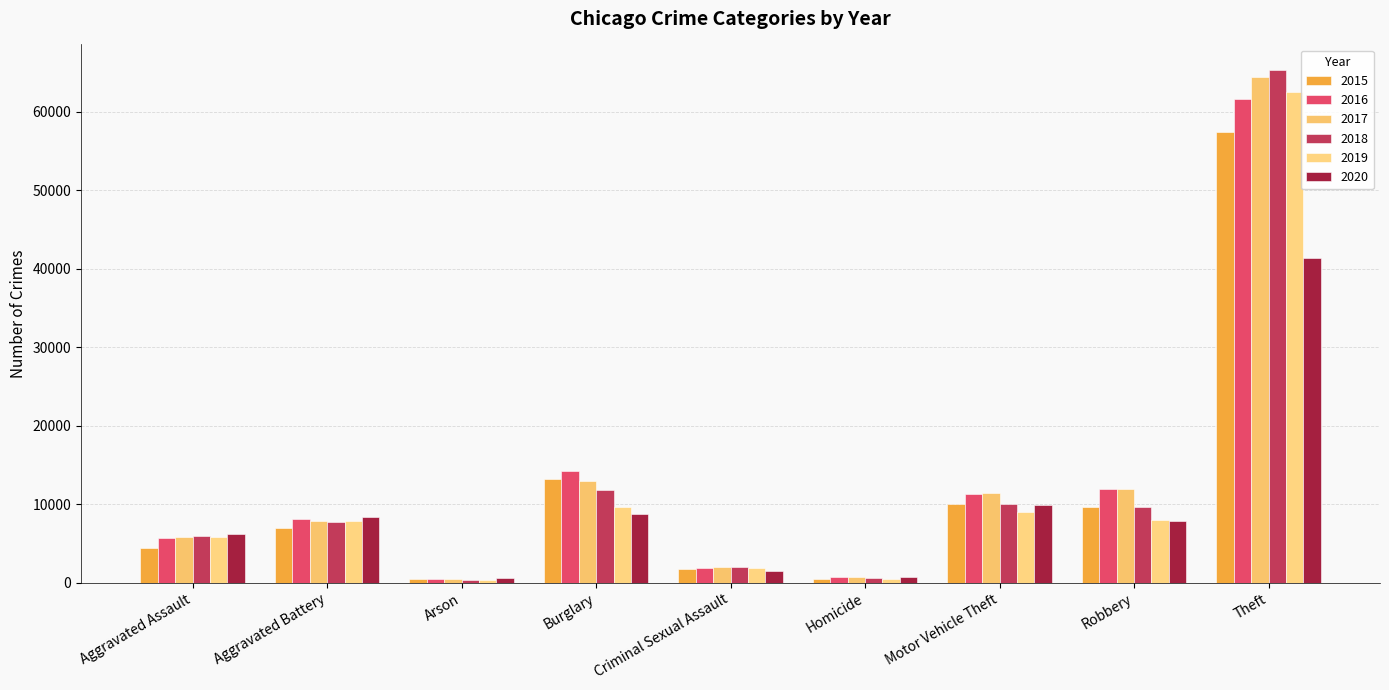

The value of 2015 at Motor Vehicle Theft is 10068. True or false?

True